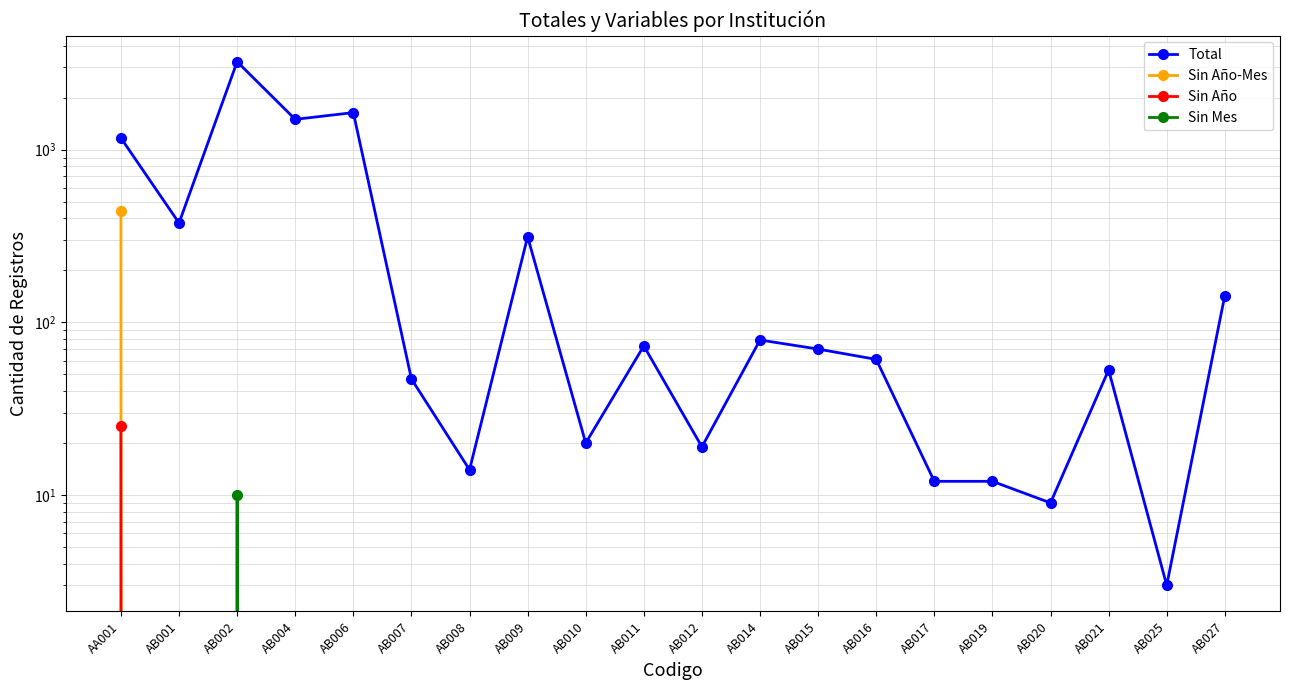

Which series has the largest total across all categories?

Total